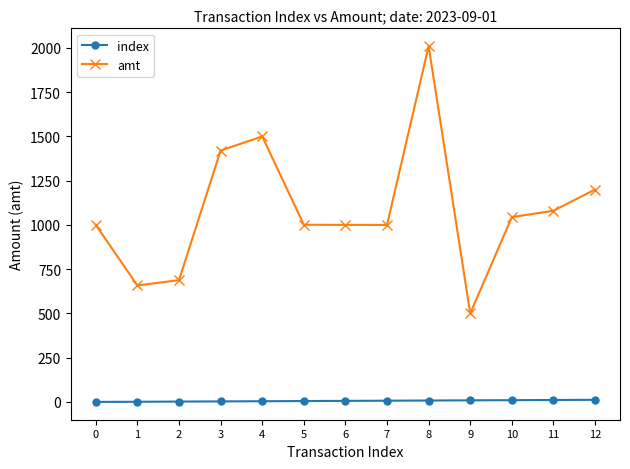

True or false: index and amt cross at least once.

False